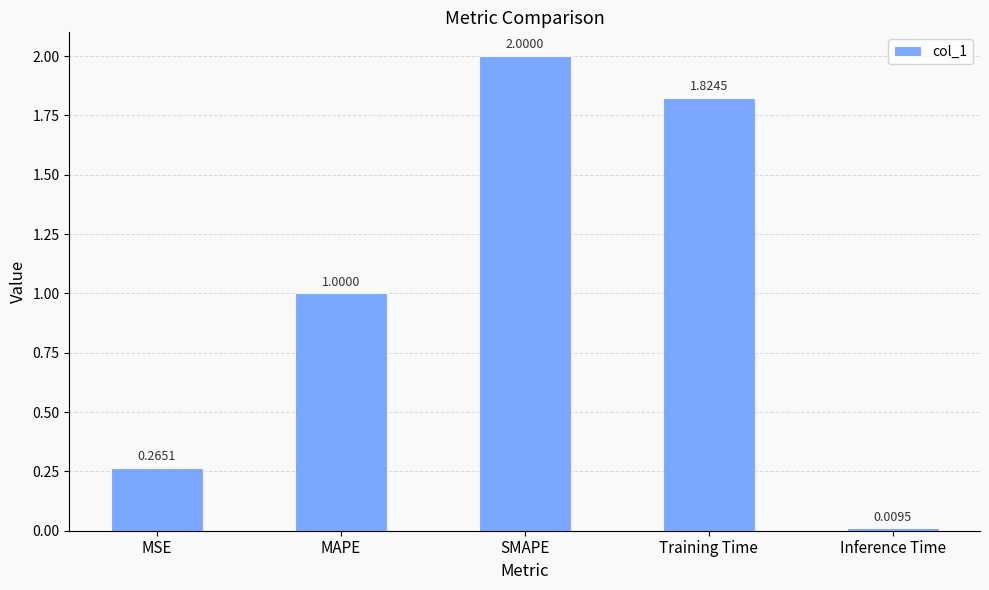

What is the sum of all values?

5.1